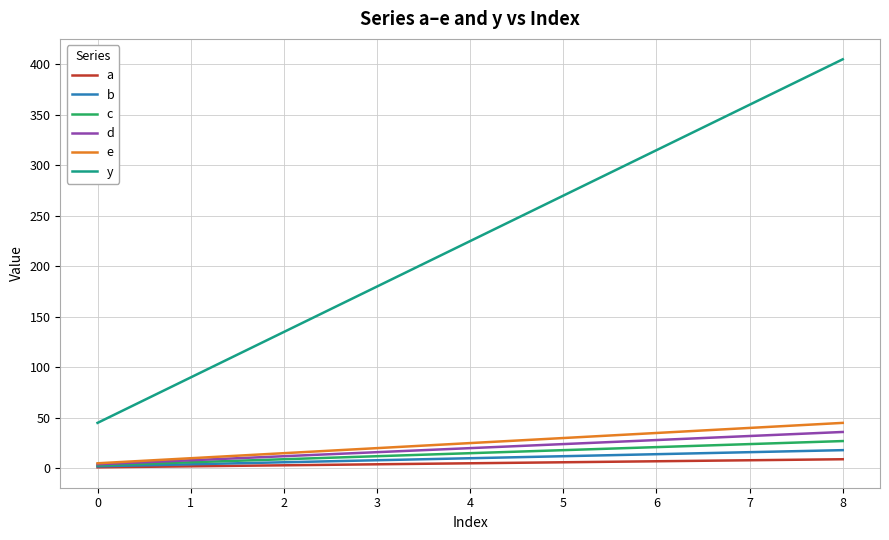

Which series has the largest range (max minus min)?

y